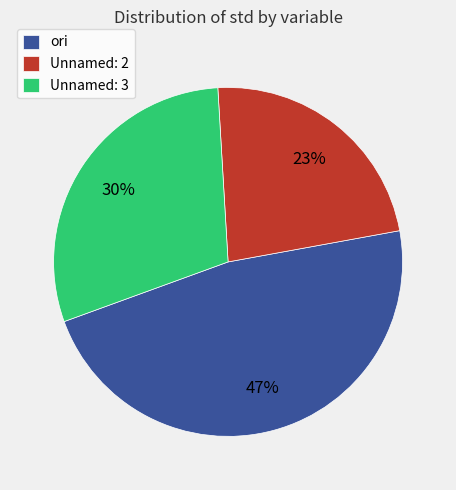

The Unnamed: 3 slice represents 42% of the pie. True or false?

False